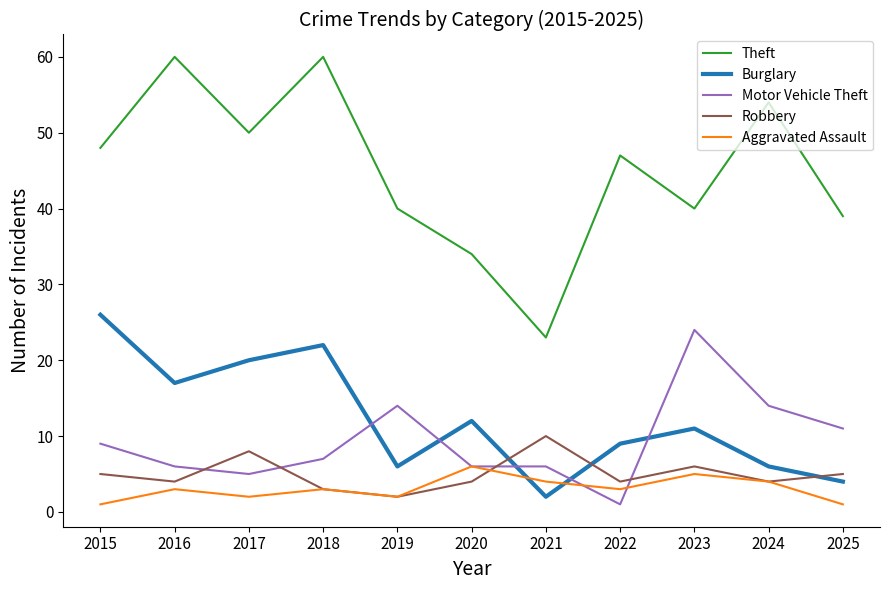

Where is the first local minimum for Burglary?

2016